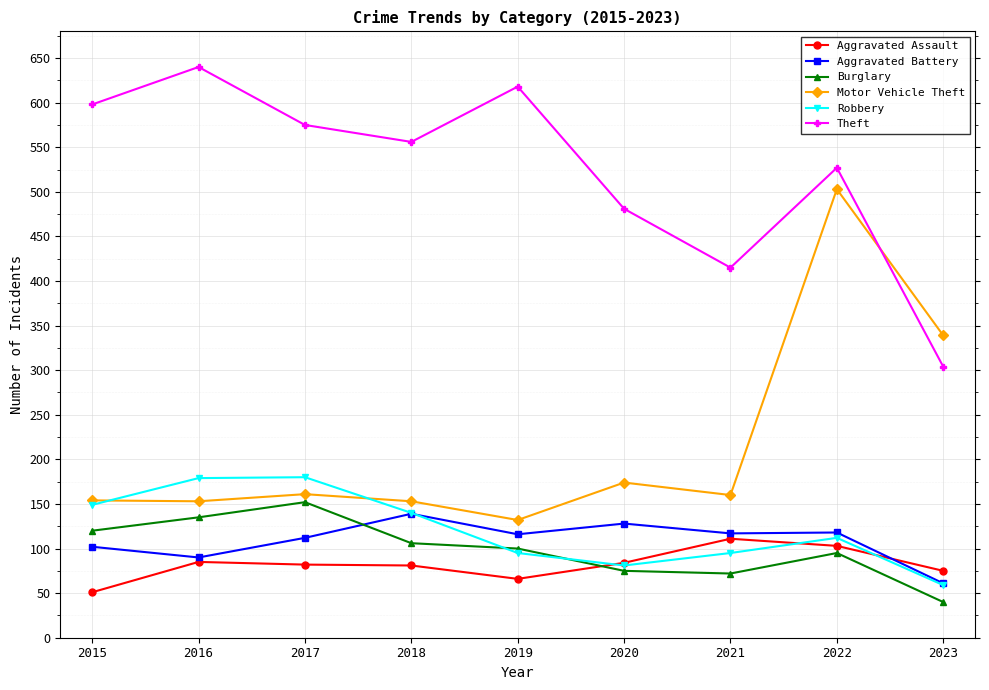

Which series has the largest range (max minus min)?

Motor Vehicle Theft